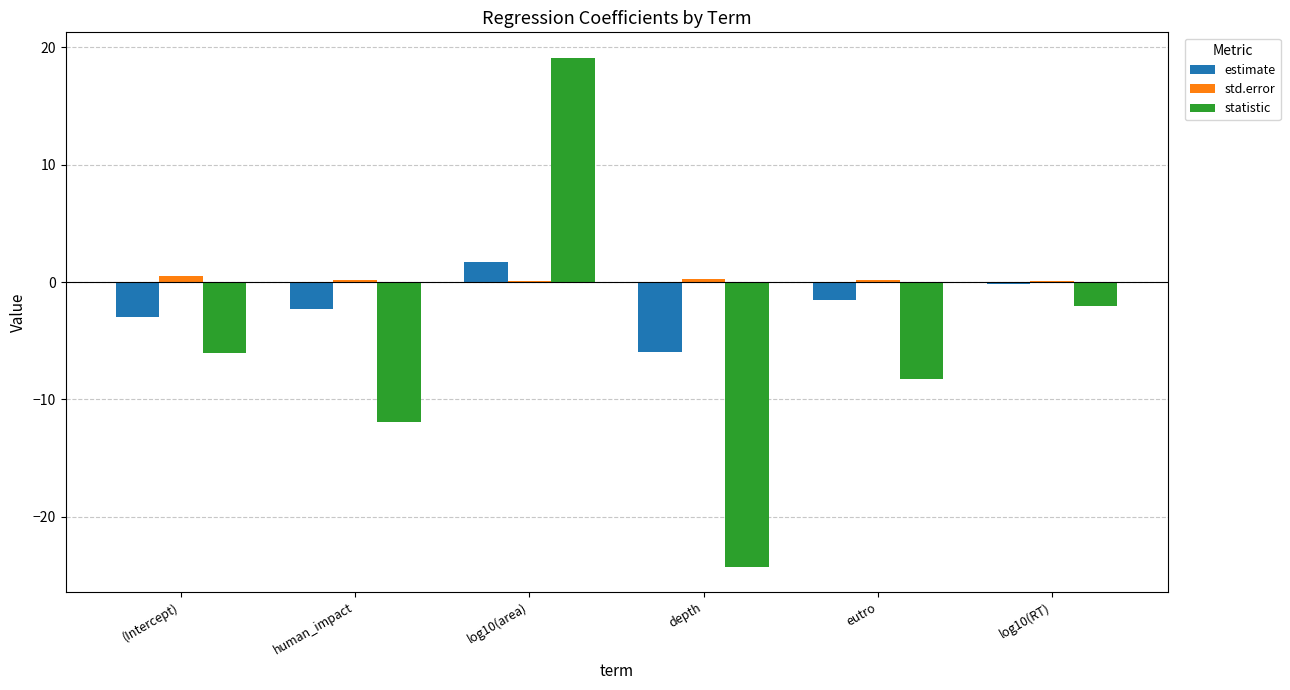

What is the highest value of the statistic series?

19.1